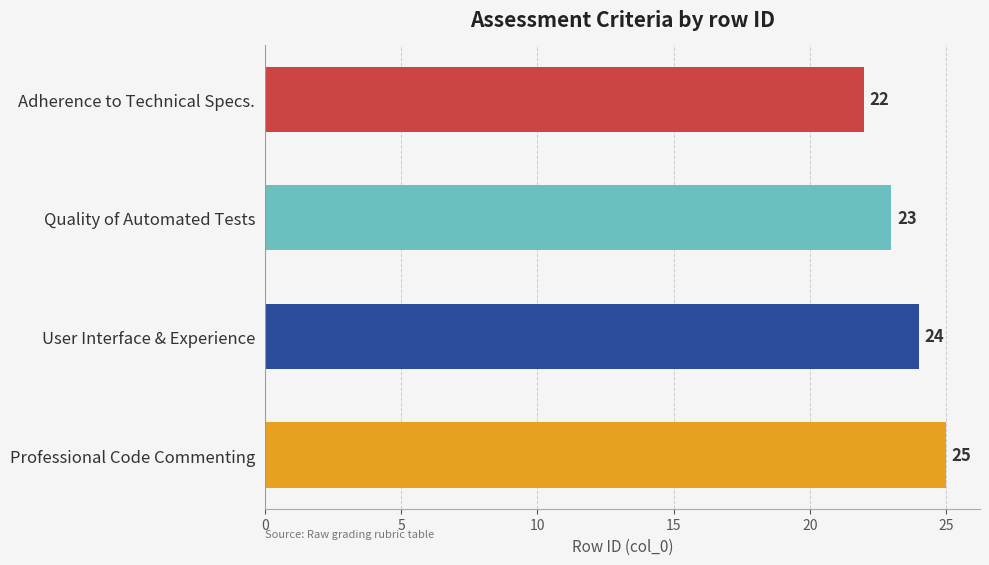

What is the sum of the values at Adherence to Technical Specs. and User Interface & Experience?

46